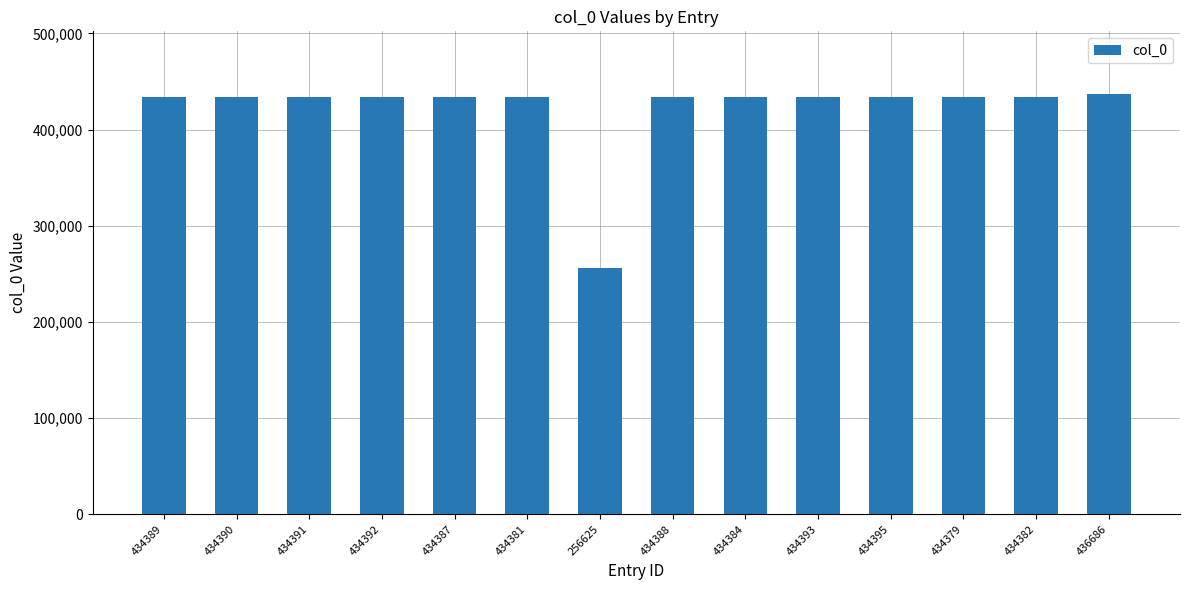

What is the average value?

421854